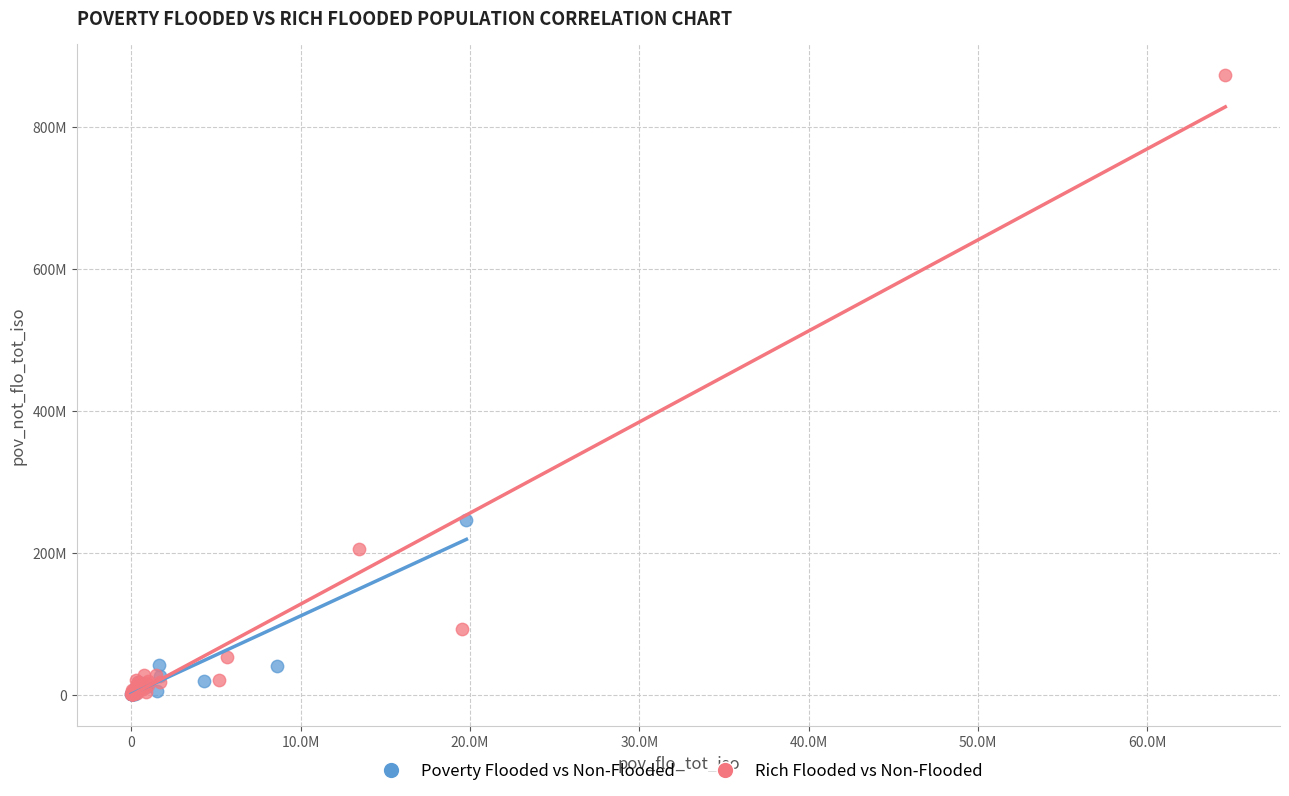

Which series has the widest spread of Y values?

Rich Flooded vs Non-Flooded